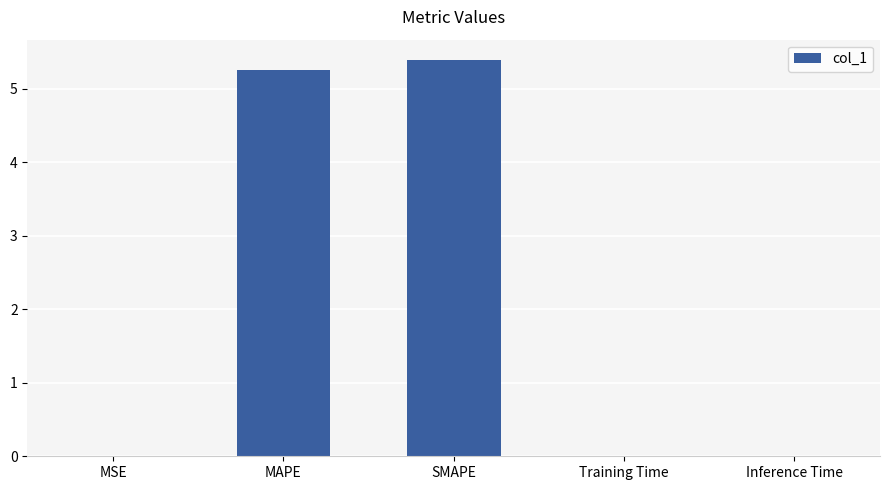

Is it true that the value at Training Time is 0.0?

True